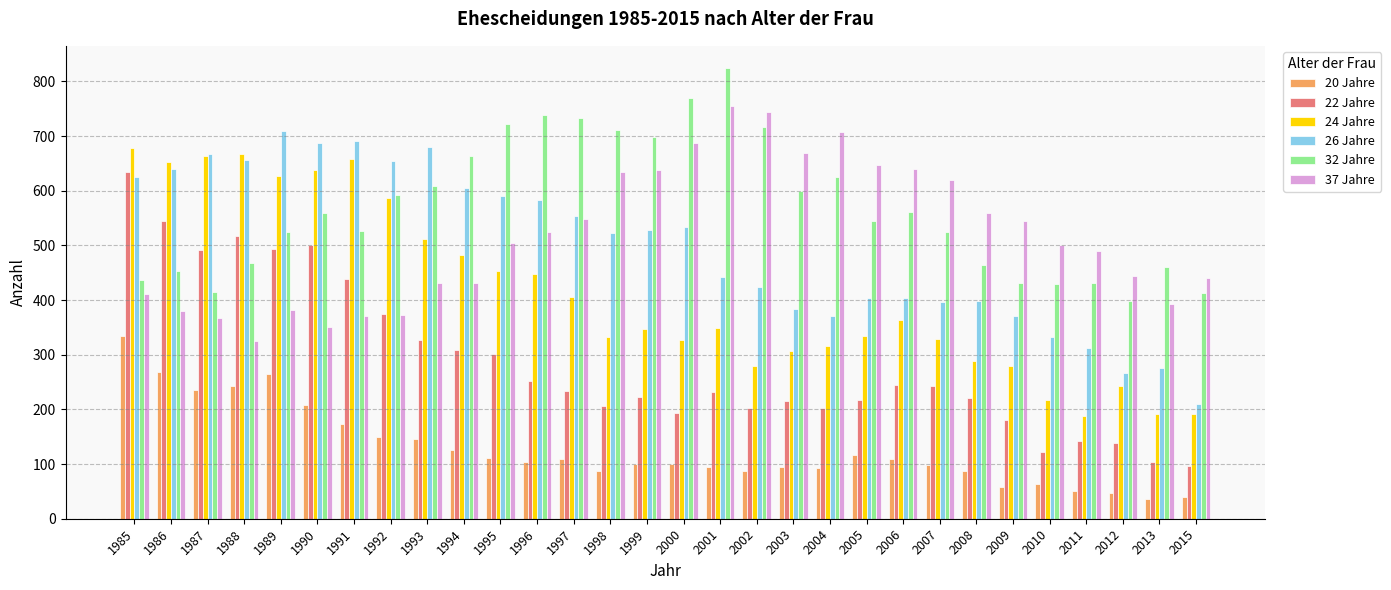

The 37 Jahre series shows 886 at 2006. True or false?

False